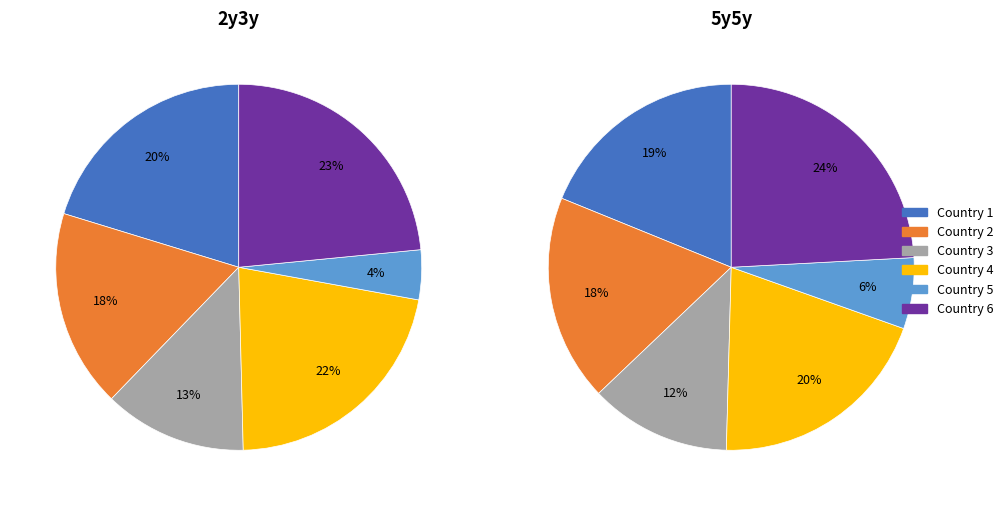

True or false: Country 5 accounts for 6% of the total.

True